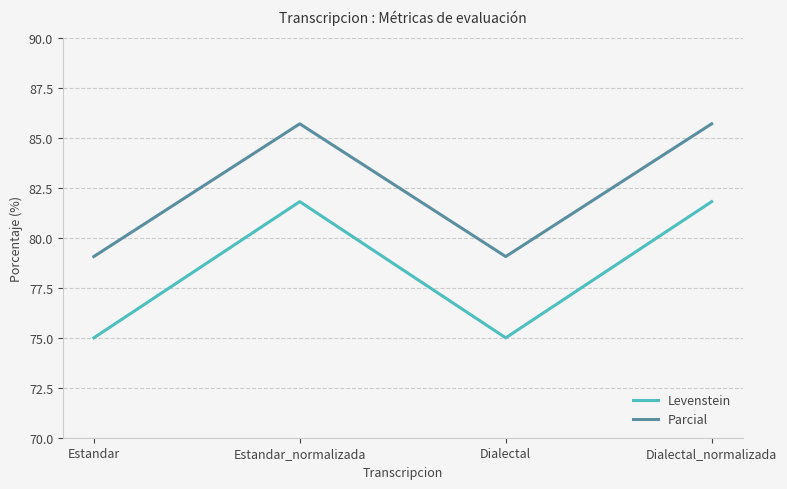

What position from the right is Estandar_normalizada?

3